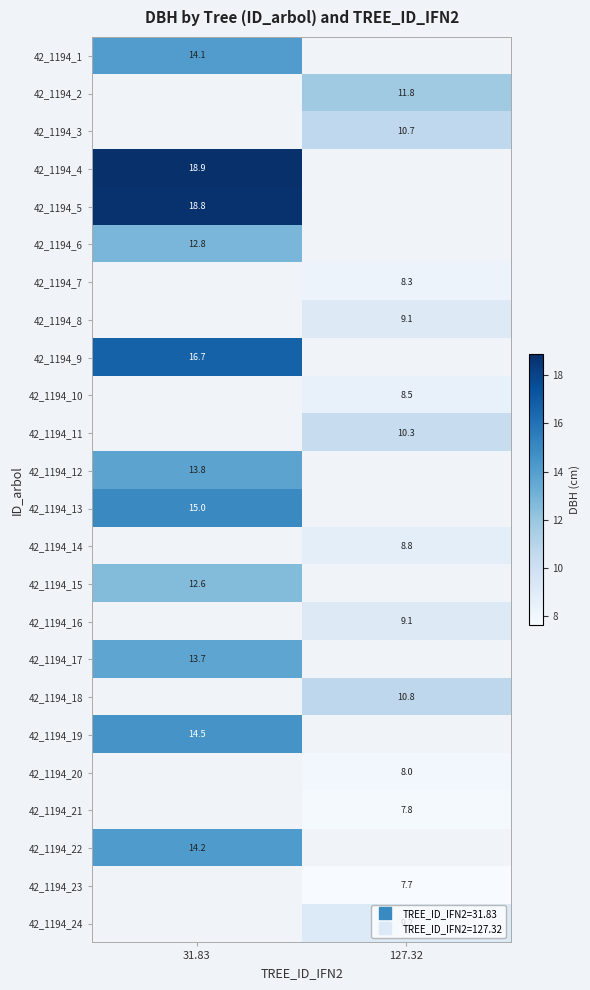

At which label is 42_1194_19 closest to 14?

31.83